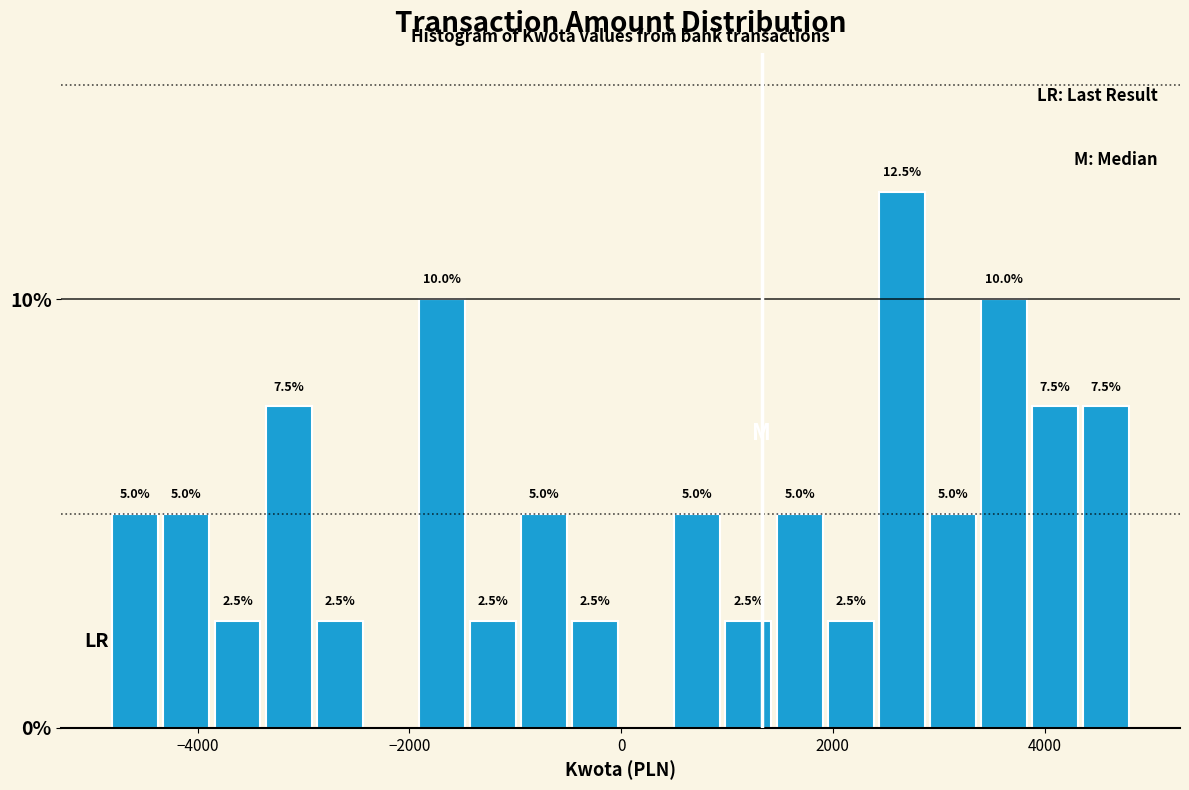

Read against the x-axis, roughly where is the centre of the tallest bar?

2600